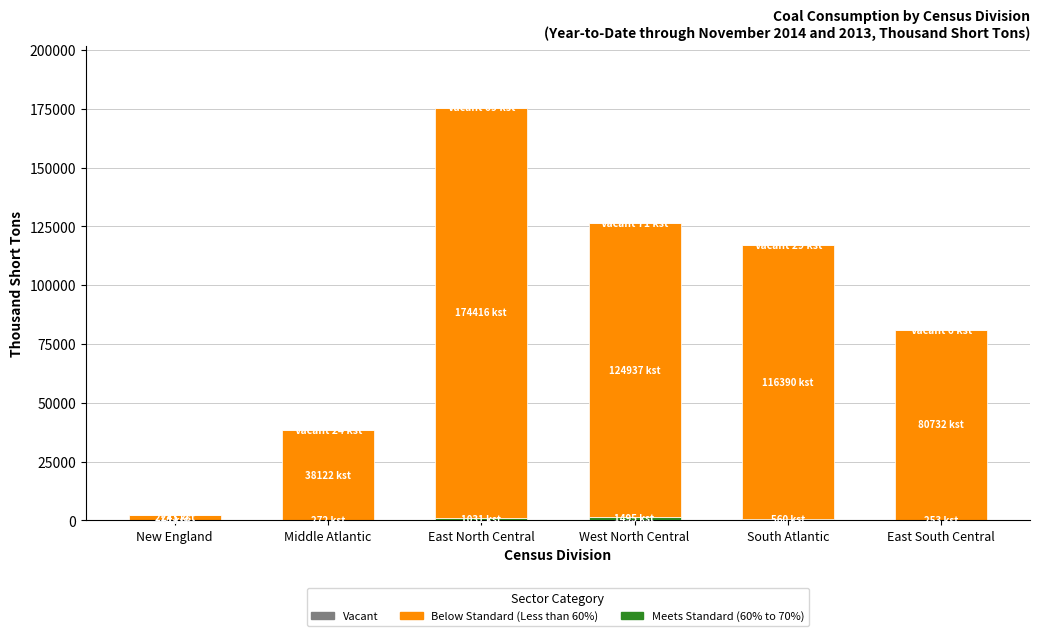

At which category is the sum across all series the highest?

East North Central